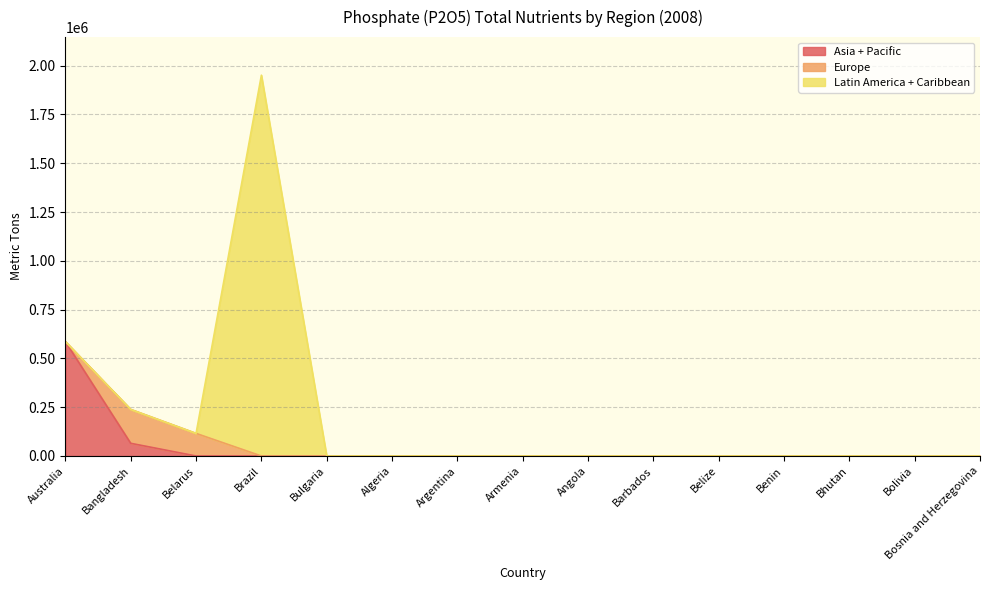

True or false: Latin America + Caribbean has more than 1 interior local peaks.

False